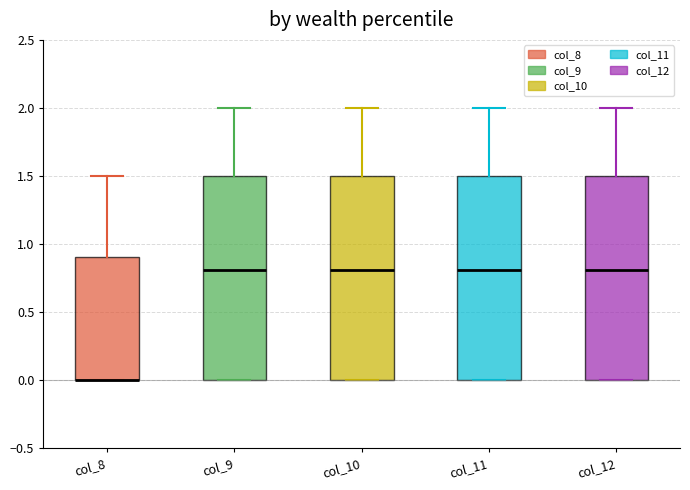

Where does the median line of the box for col_9 sit on the y-axis? The values are not printed on the chart, so give them approximately, as read against the axis.

0.8